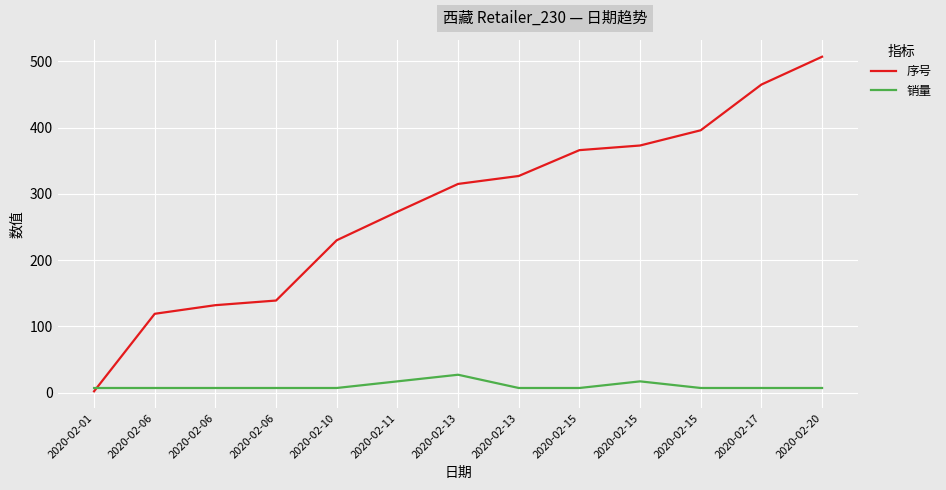

Reading right to left, extract all data points from this chart.

序号: 507	465	396	373	366	327	315	273	230	139	132	119	2
销量: 7	7	7	17	7	7	27	17	7	7	7	7	7